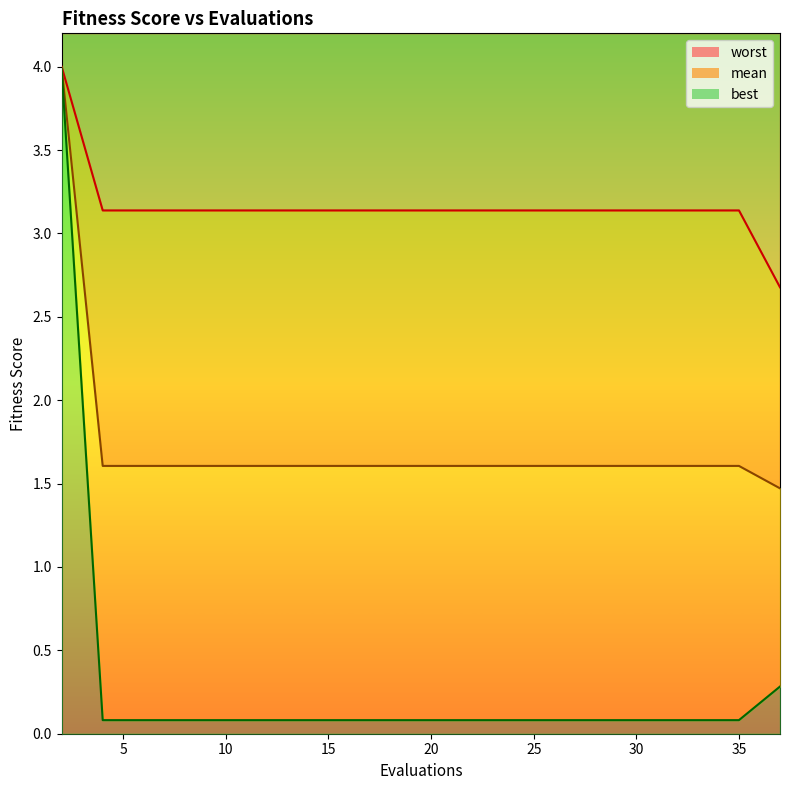

The value of best at 28 is 0.0. True or false?

False